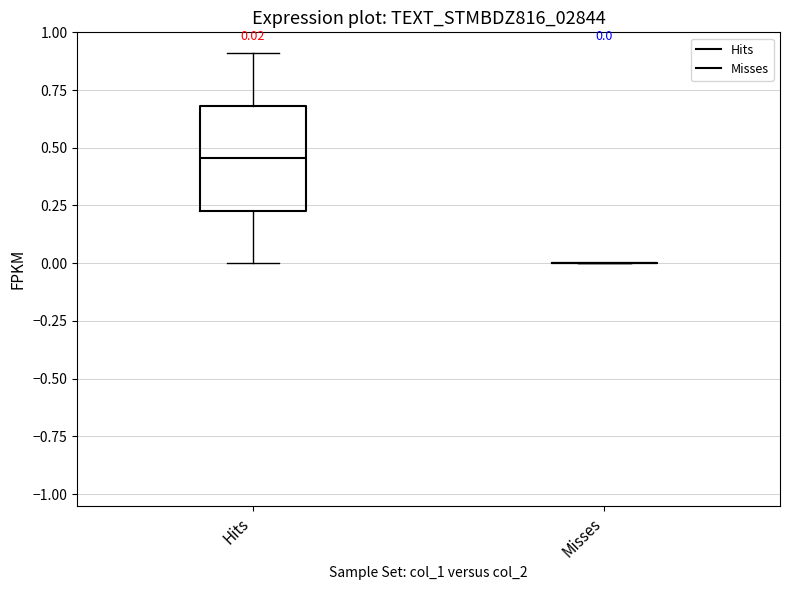

Comparing the boxes themselves (not the whiskers), which one is the tallest?

Hits